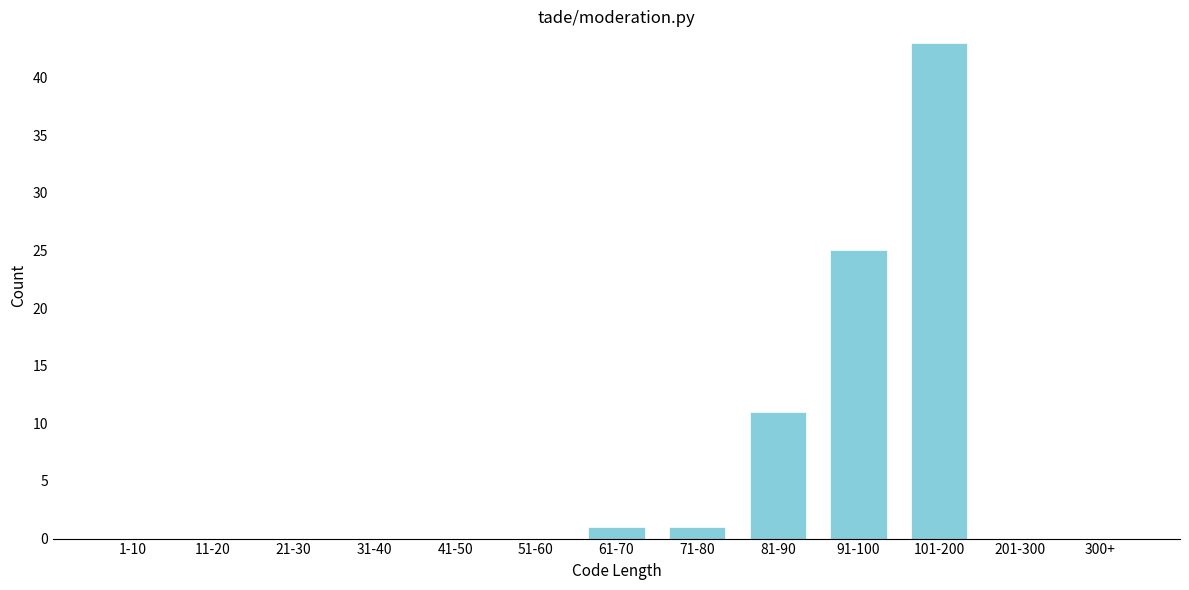

Reading left to right, transcribe all the data shown in this chart.

1-10=0	11-20=0	21-30=0	31-40=0	41-50=0	51-60=0	61-70=1	71-80=1	81-90=11	91-100=25	101-200=43	201-300=0	300+=0